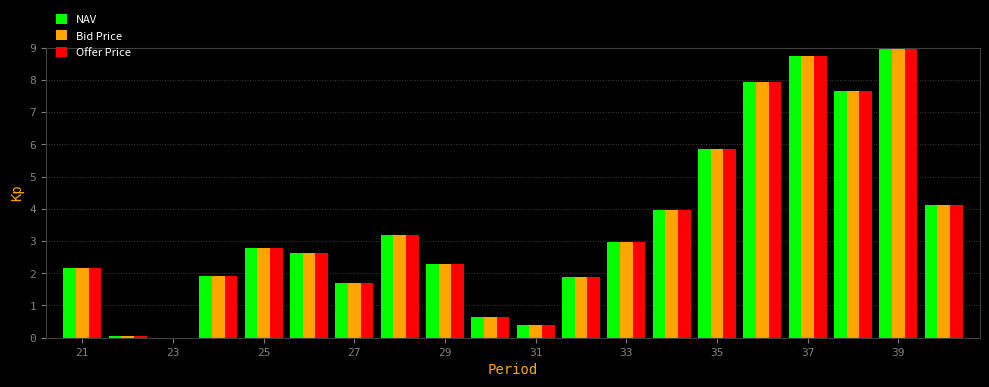

What is the highest value of the Bid Price series?

9.0